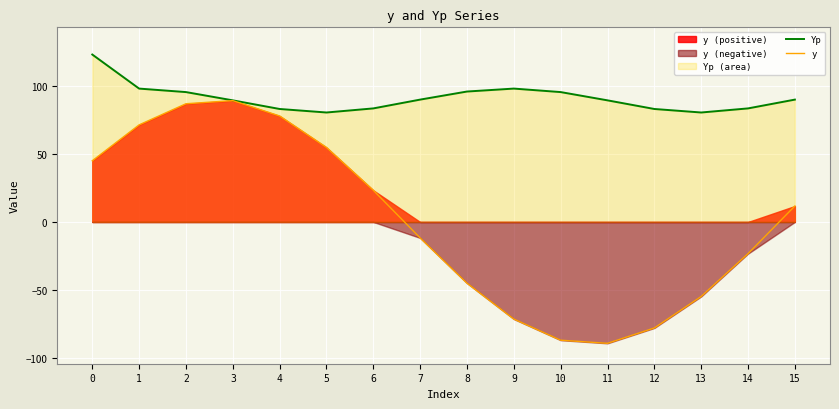

At which category does Yp reach its first local peak?

9